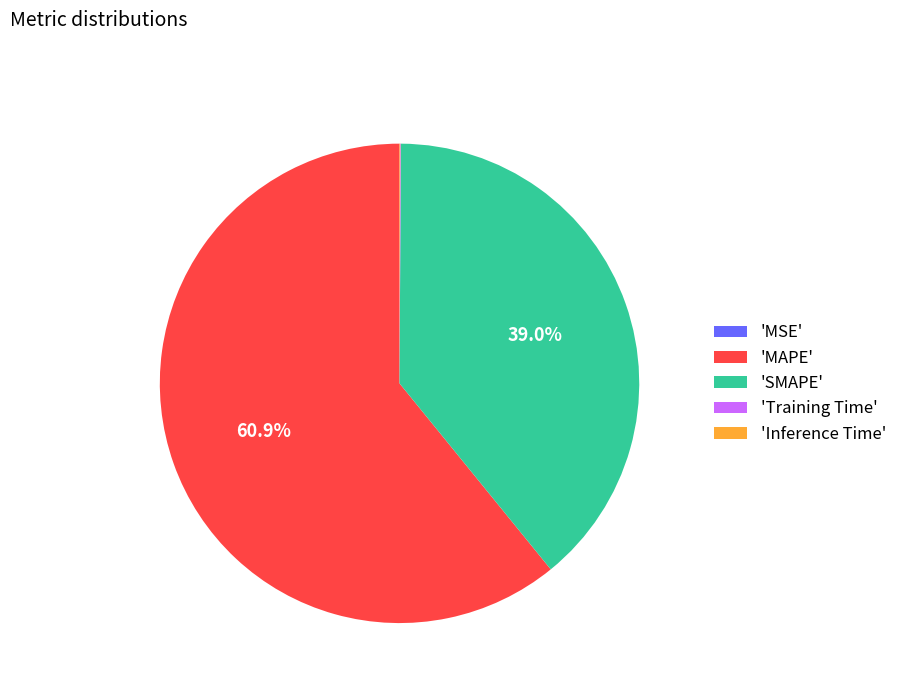

Is there any slice that represents more than half of the pie?

Yes